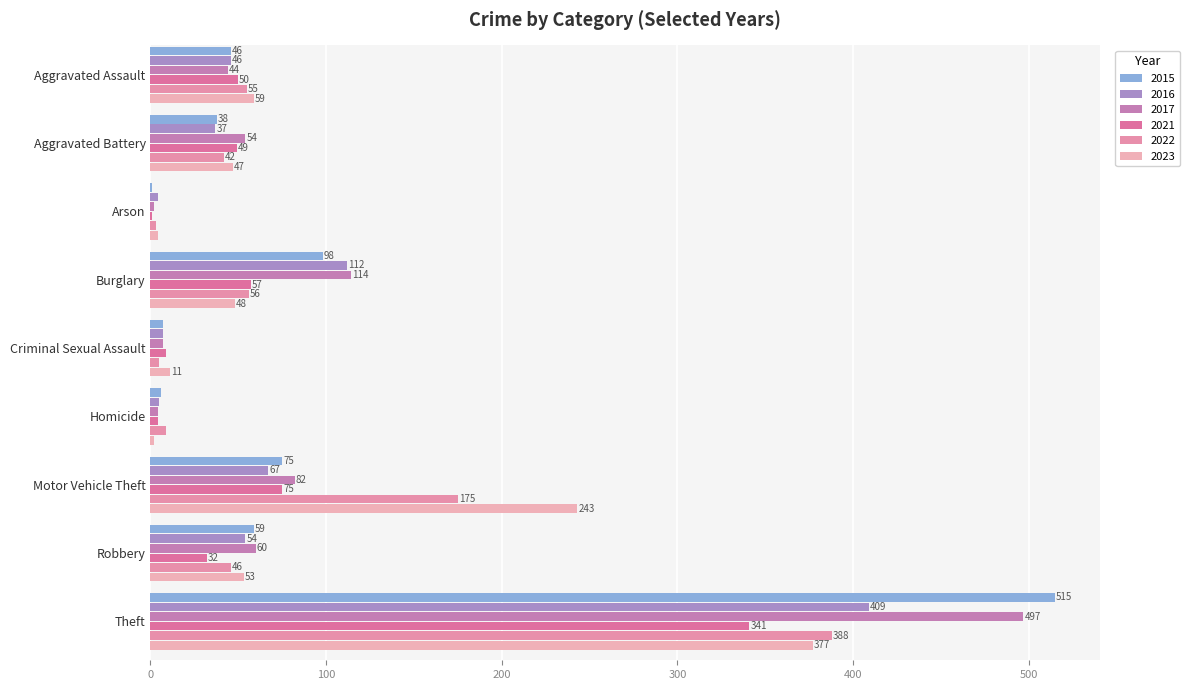

Reading right to left, extract all data points from this chart.

2015: 515	59	75	6	7	98	1	38	46
2016: 409	54	67	5	7	112	4	37	46
2017: 497	60	82	4	7	114	2	54	44
2021: 341	32	75	4	9	57	1	49	50
2022: 388	46	175	9	5	56	3	42	55
2023: 377	53	243	2	11	48	4	47	59